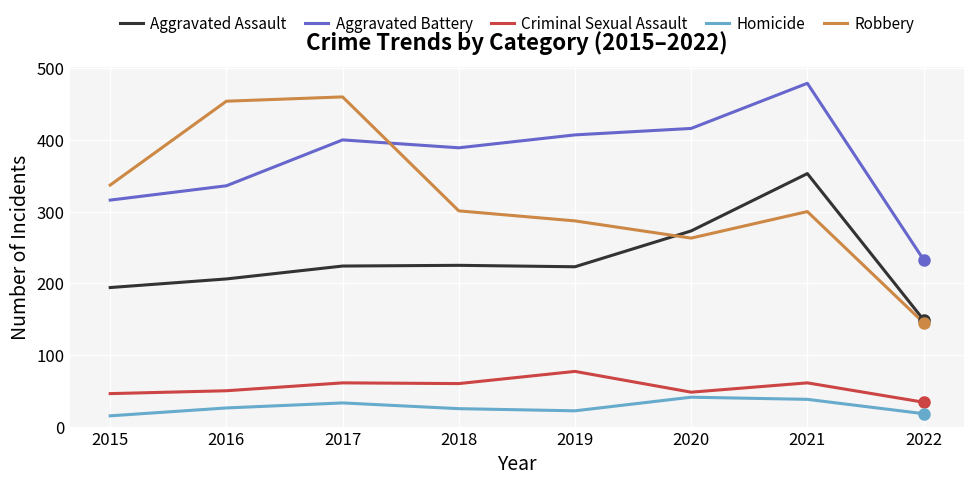

At 2016, list the series in order from smallest to largest.

Homicide, Criminal Sexual Assault, Aggravated Assault, Aggravated Battery, Robbery